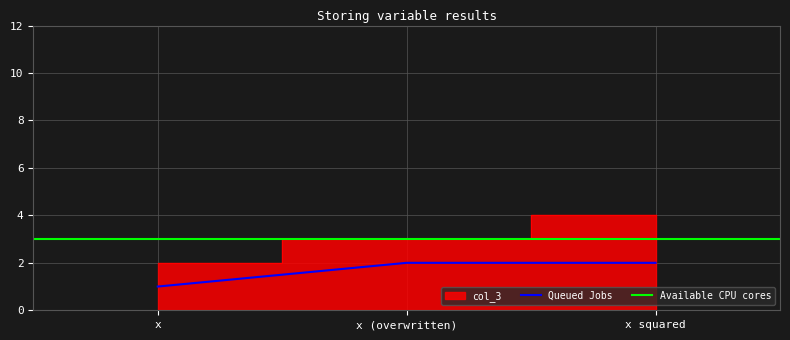

What is the greatest value displayed?

4